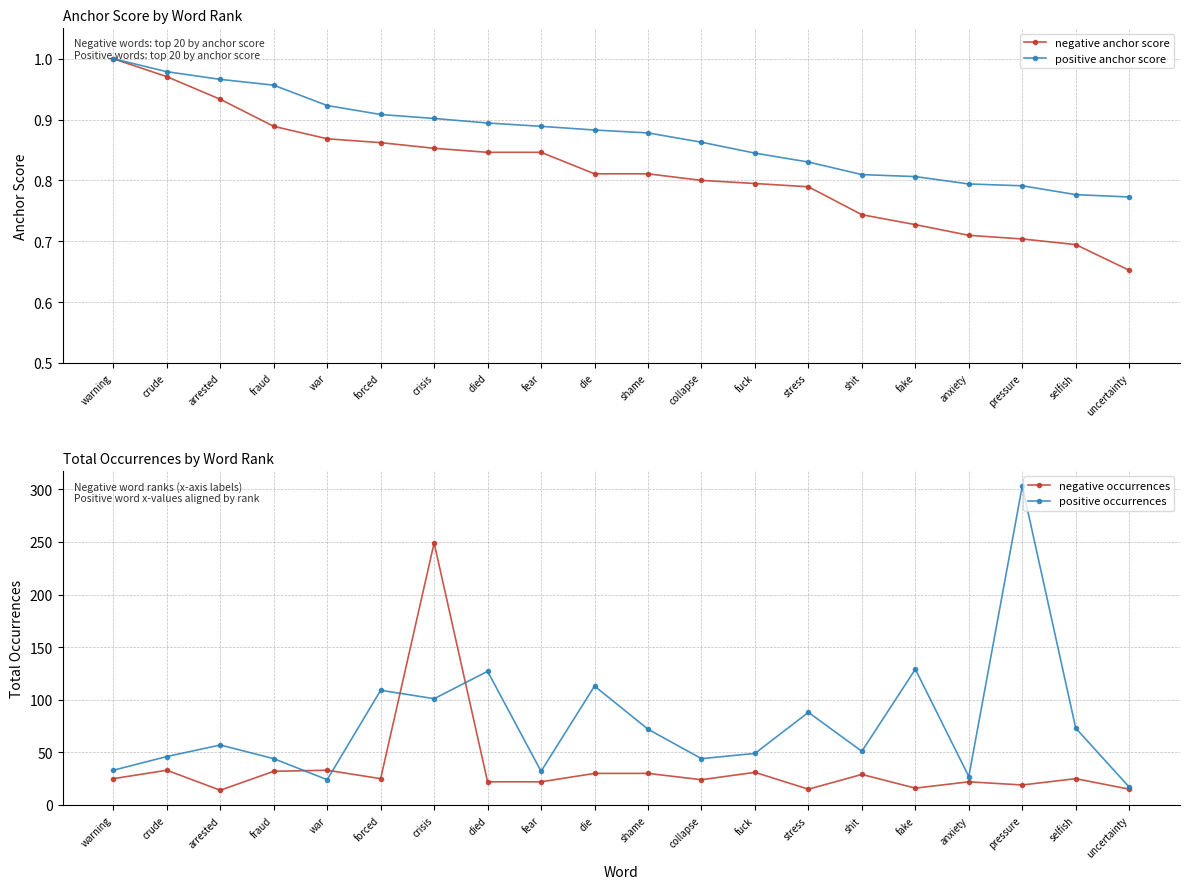

Rank the categories by positive anchor score value from highest to lowest.

warning, crude, arrested, fraud, war, forced, crisis, died, fear, die, shame, collapse, fuck, stress, shit, fake, anxiety, pressure, selfish, uncertainty